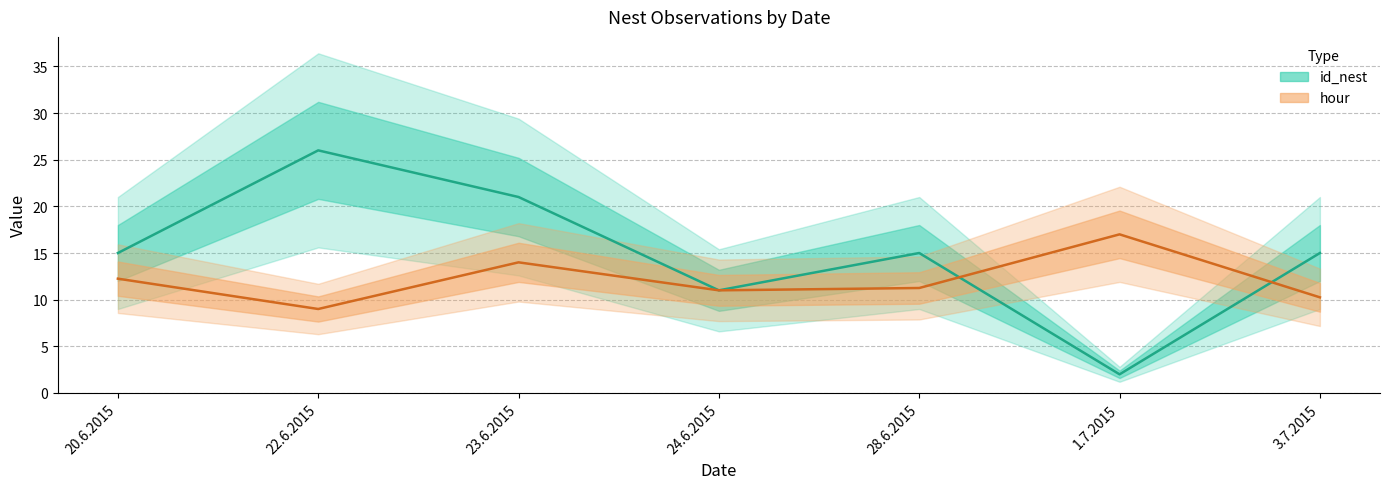

Where is the first local minimum for id_nest?

24.6.2015